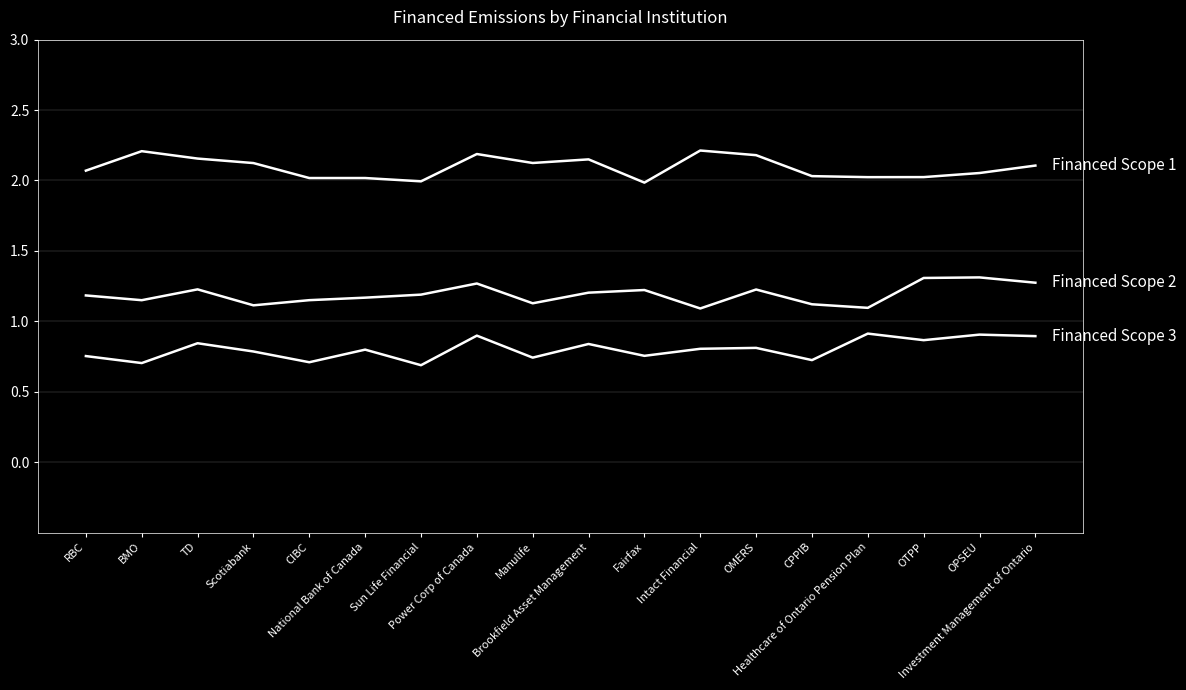

Count the number of data series in this chart.

3